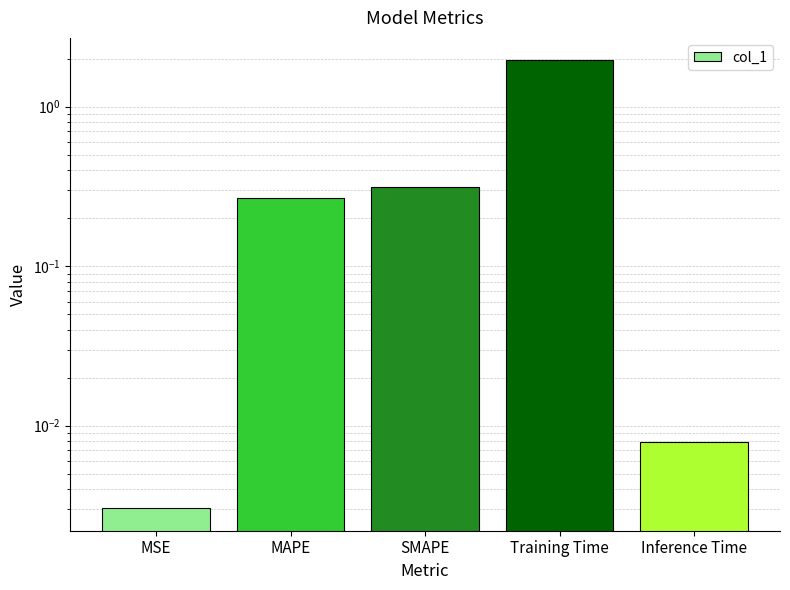

At which category does the chart reach its peak across all series?

Training Time